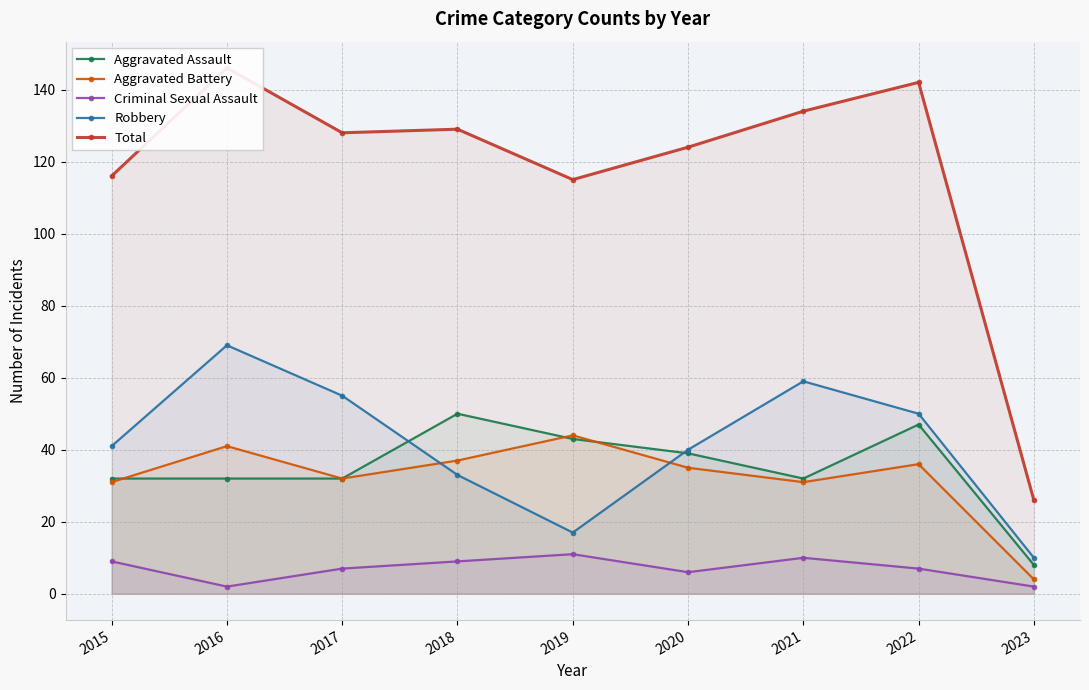

What is the total value across all series at 2021?

266